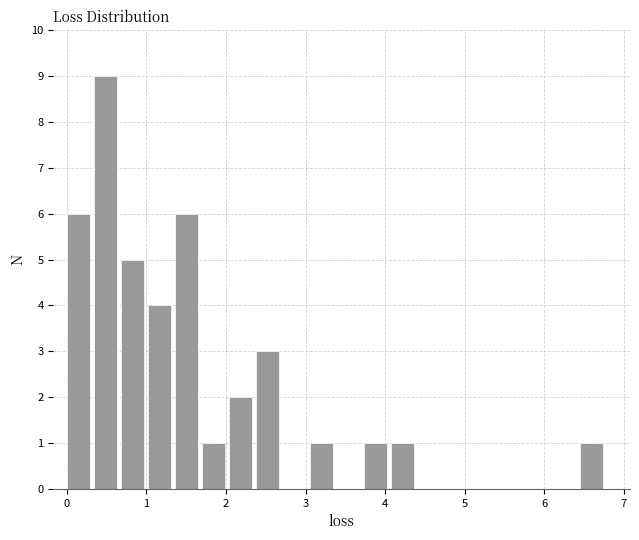

Around what value on the x-axis is the tallest bar? Give the approximate position of its centre, as read against the axis.

0.5